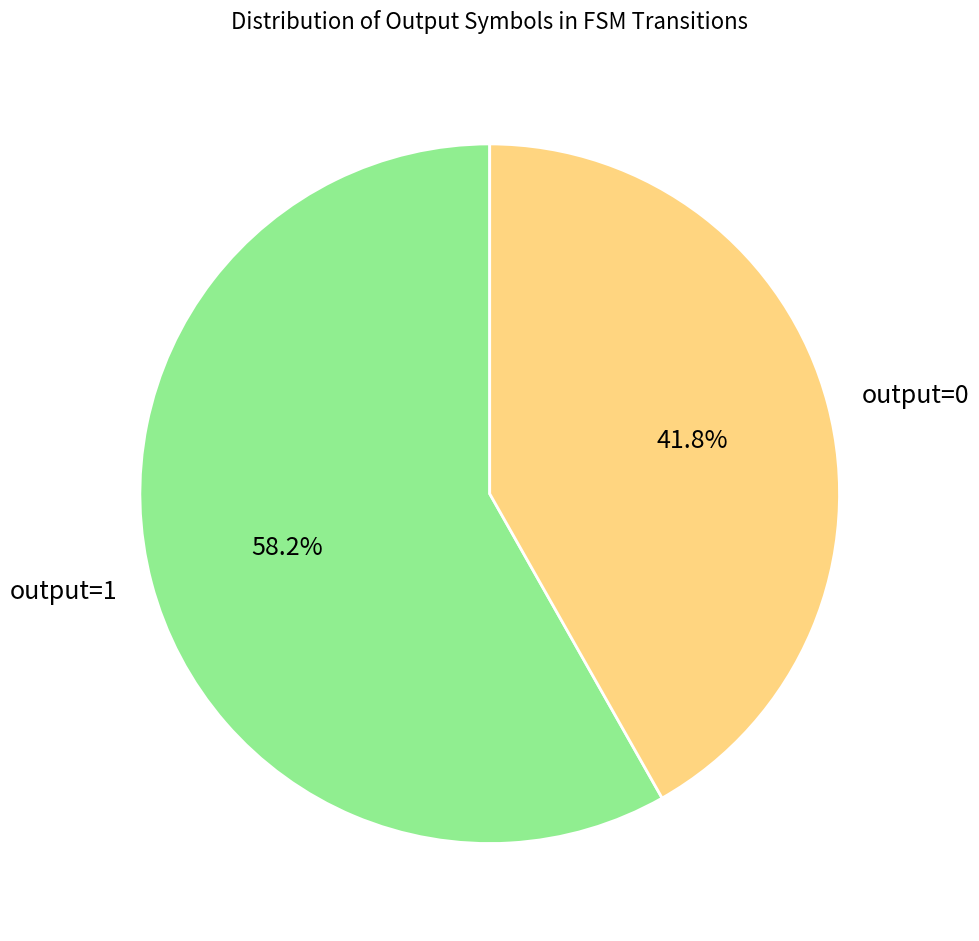

Rank the categories by value from lowest to highest.

output=0, output=1